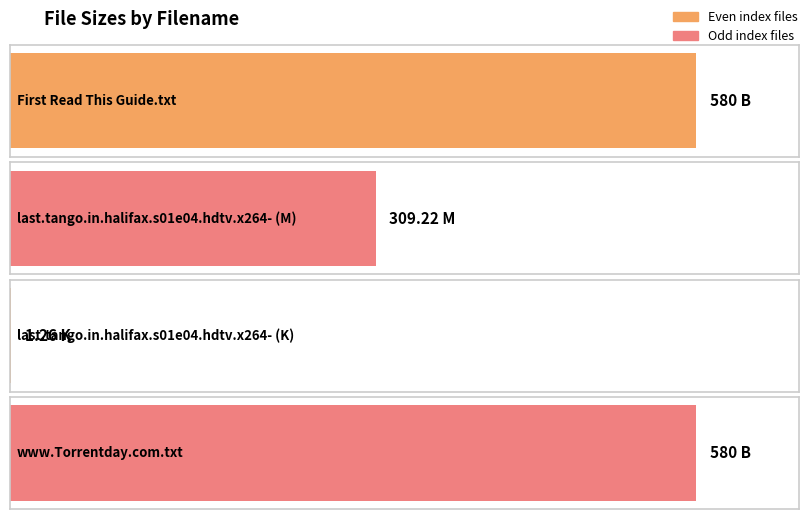

How many data points does each series have?

4